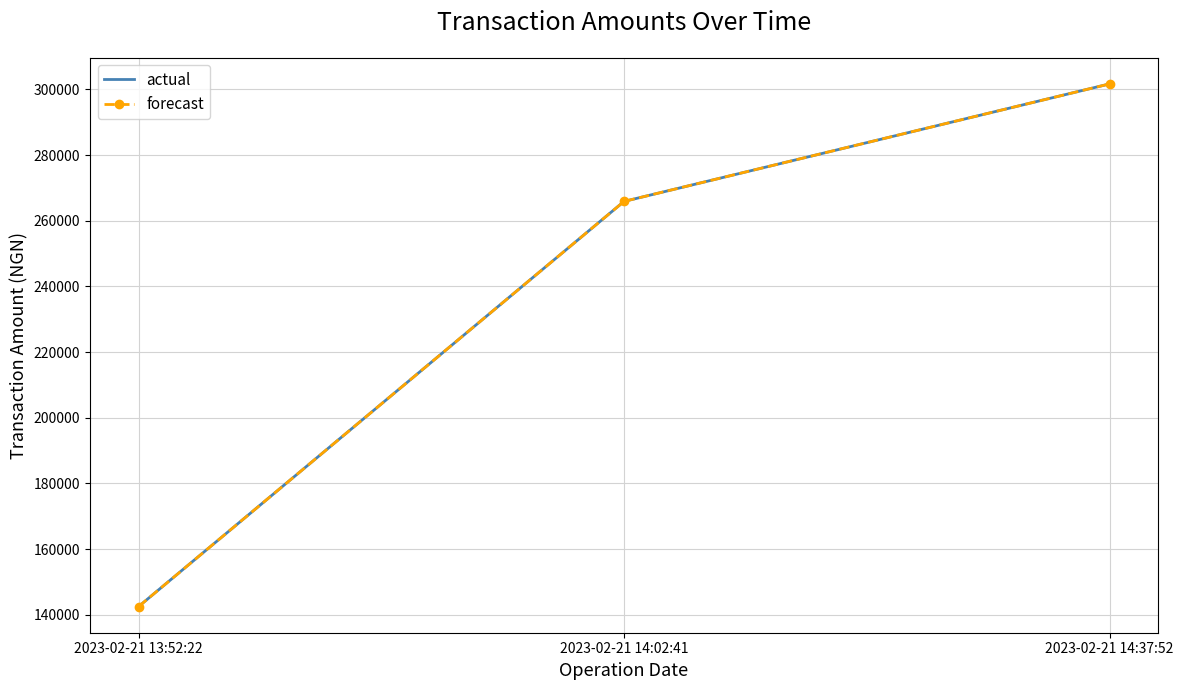

What is the value of the forecast point at the 3rd from the left?

301662.0